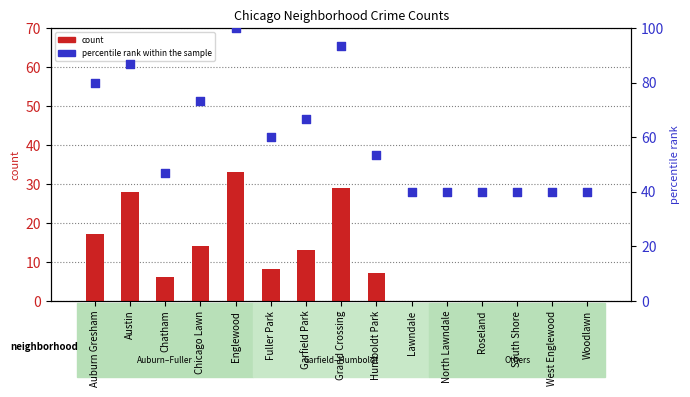

At which category is the sum across all series the highest?

Englewood